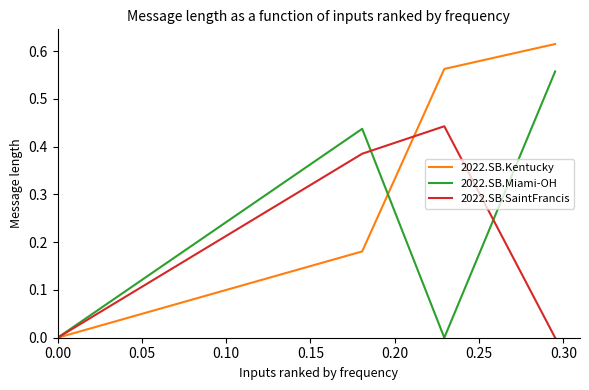

True or false: 2022.SB.Kentucky and 2022.SB.SaintFrancis intersect in this chart.

True